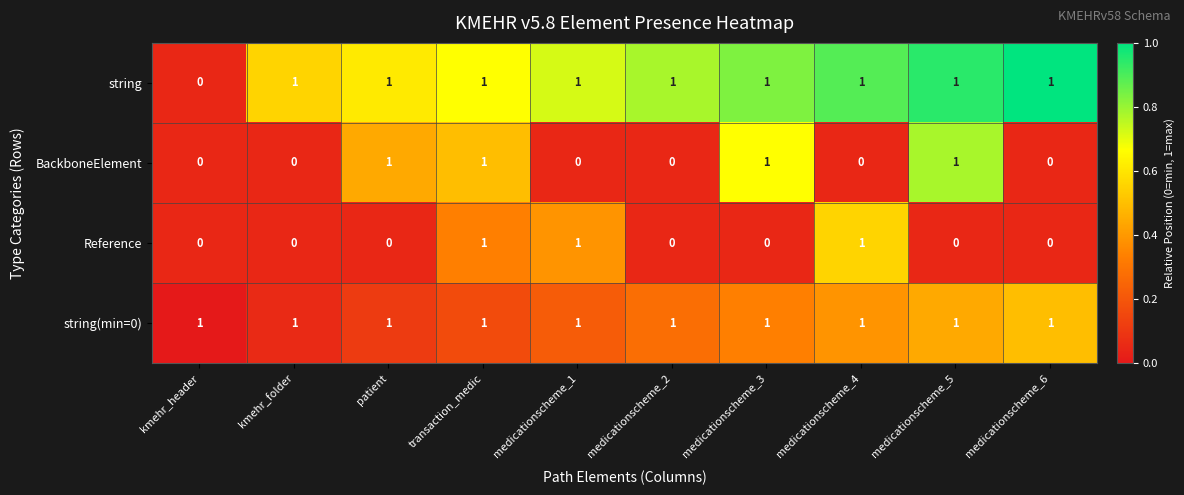

The string series shows 1 at medicationscheme_6. True or false?

True